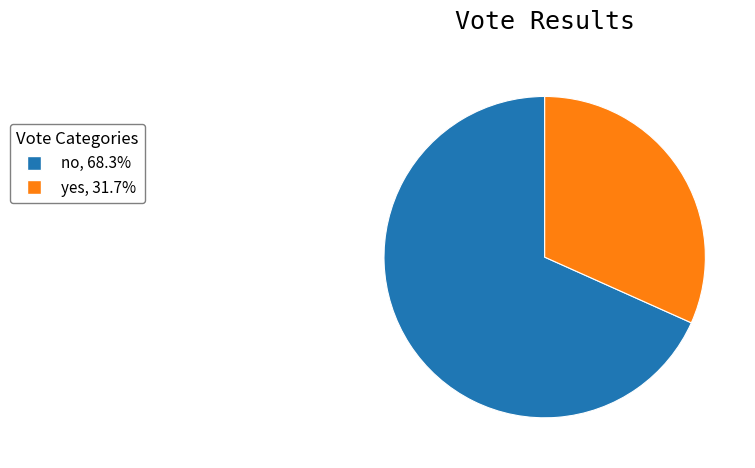

Is no the majority of the pie?

Yes